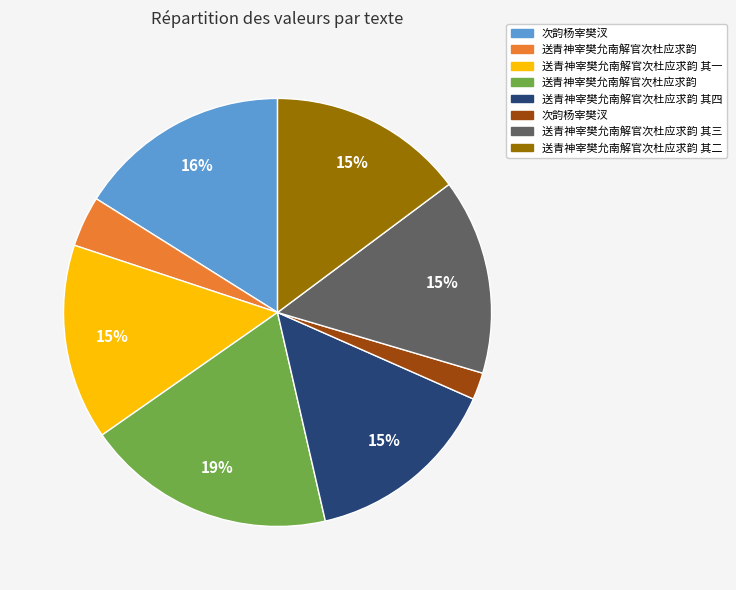

How many segments does this pie chart have?

8